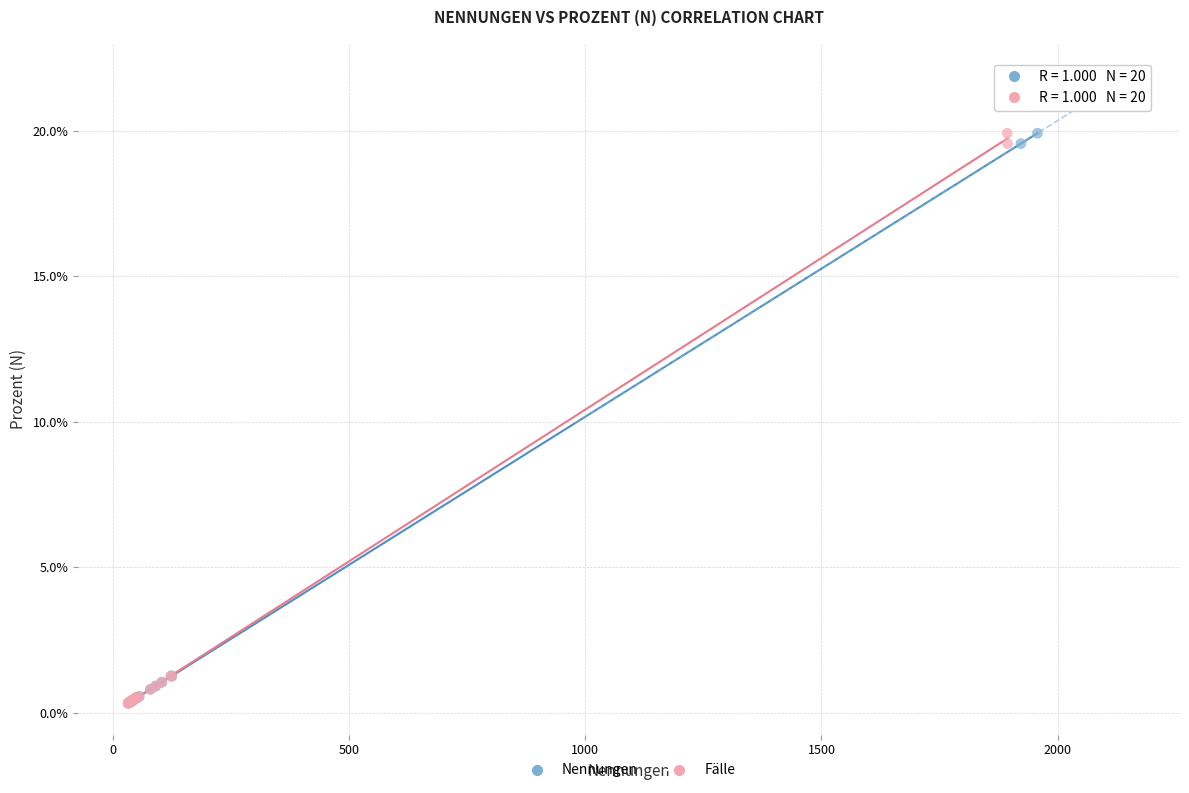

What are all the series names shown in the legend?

Nennungen, Fälle